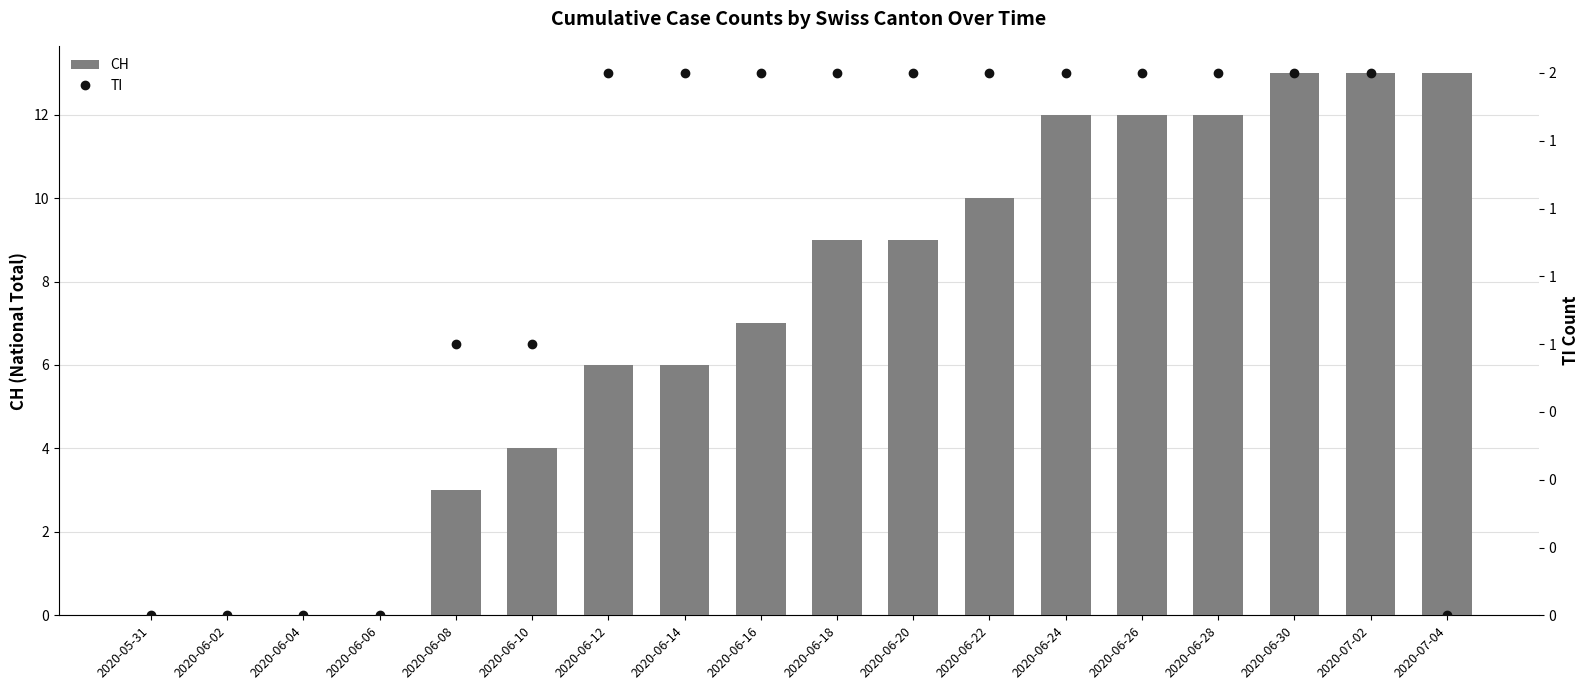

Count the number of data series in this chart.

2